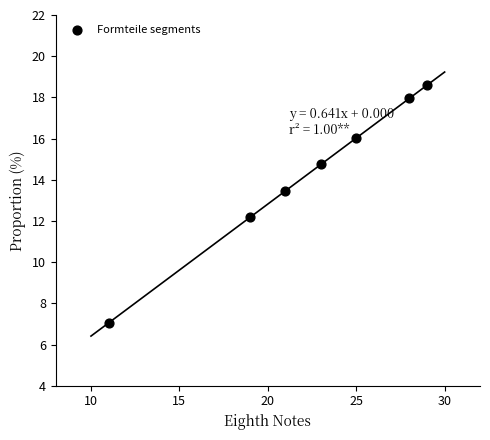

What is the average Y value?

14.3